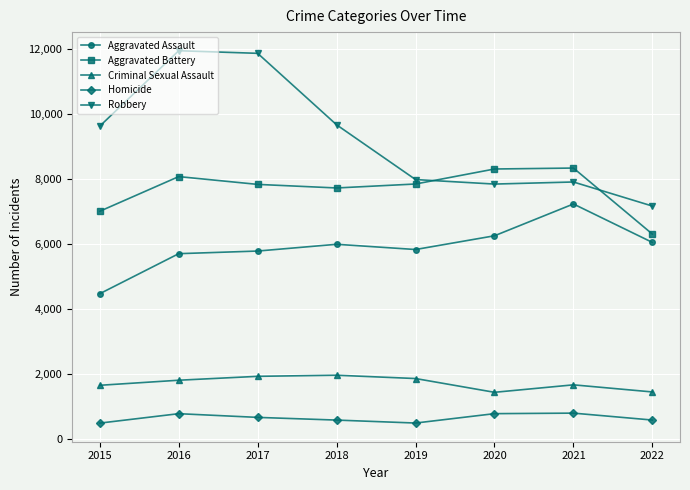

Which series changed the most between 2019 and 2021?

Aggravated Assault